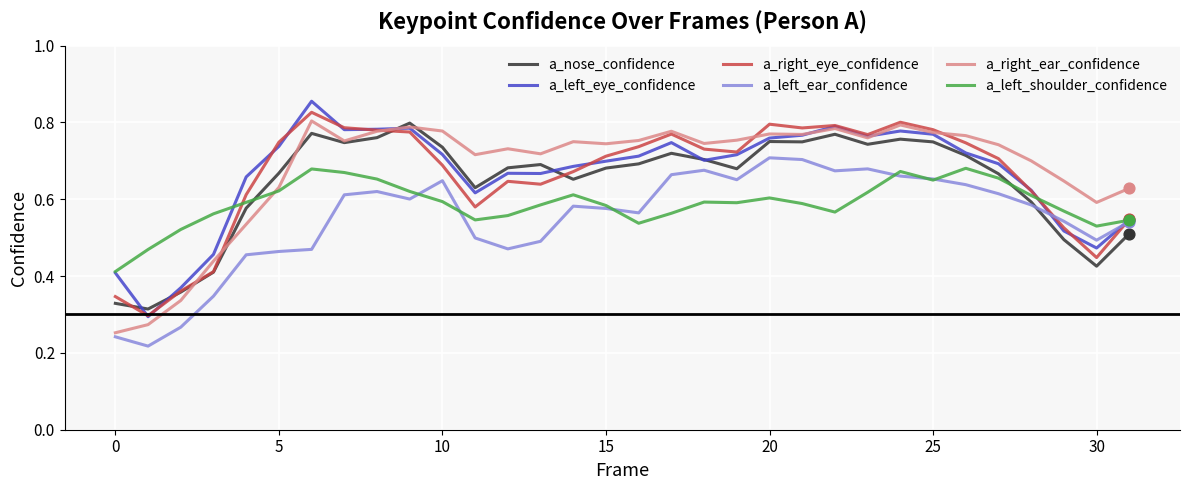

After their last crossing, which series has the higher values: a_left_shoulder_confidence or a_nose_confidence?

a_left_shoulder_confidence